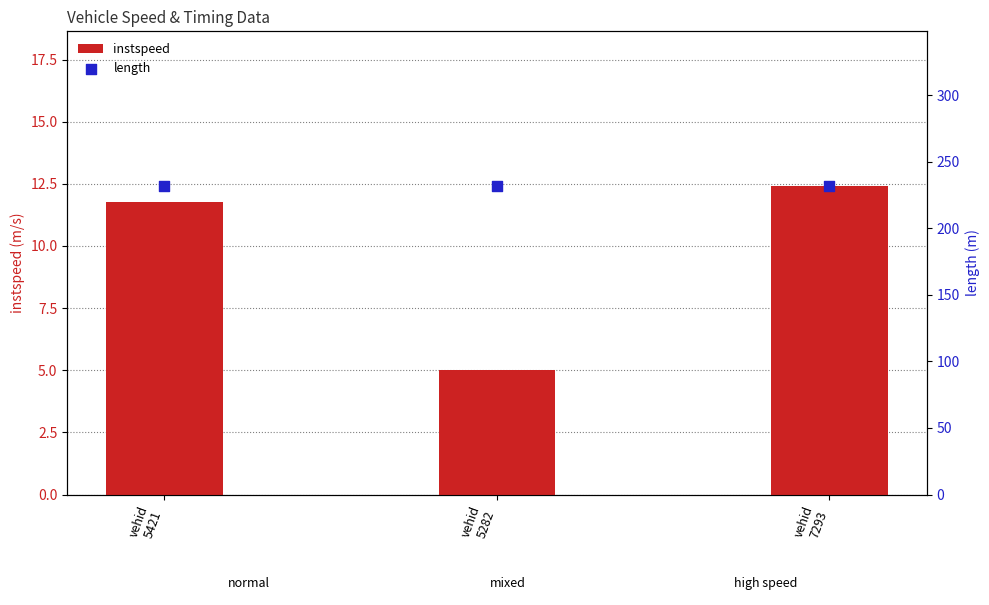

Which series contains the highest Y value?

length